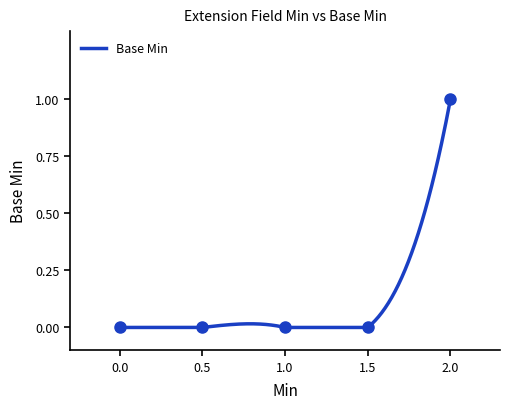

True or false: Base Min has a value of 1.0 at 2.0.

True